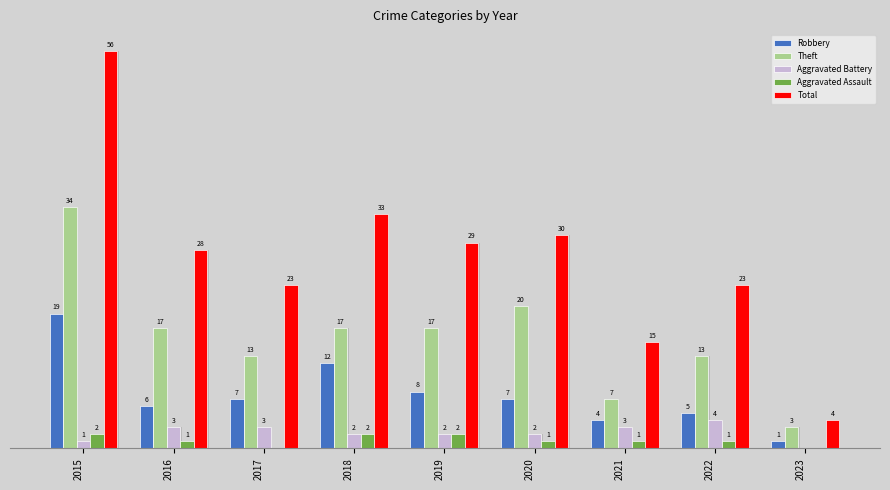

Which category has the highest value in the Theft series?

2015